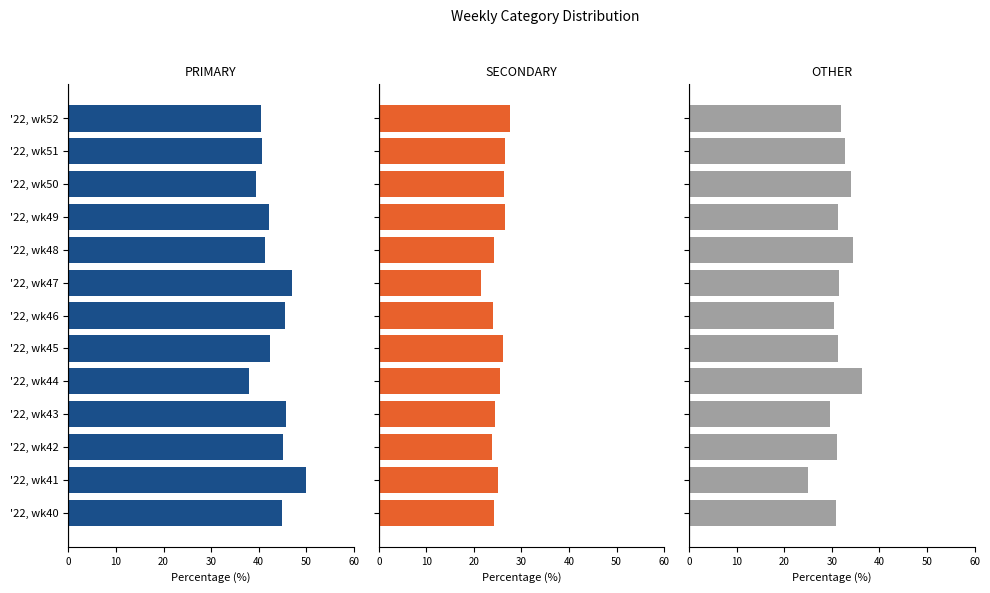

Reading left to right, what are all the values shown in this chart?

PRIMARY: 44.9	50.0	45.2	45.8	38.0	42.5	45.5	47.1	41.4	42.2	39.5	40.8	40.5
SECONDARY: 24.2	25.0	23.9	24.5	25.6	26.2	24.1	21.4	24.2	26.4	26.4	26.5	27.5
OTHER: 30.9	25.0	31.0	29.7	36.4	31.4	30.4	31.5	34.3	31.3	34.1	32.7	31.9